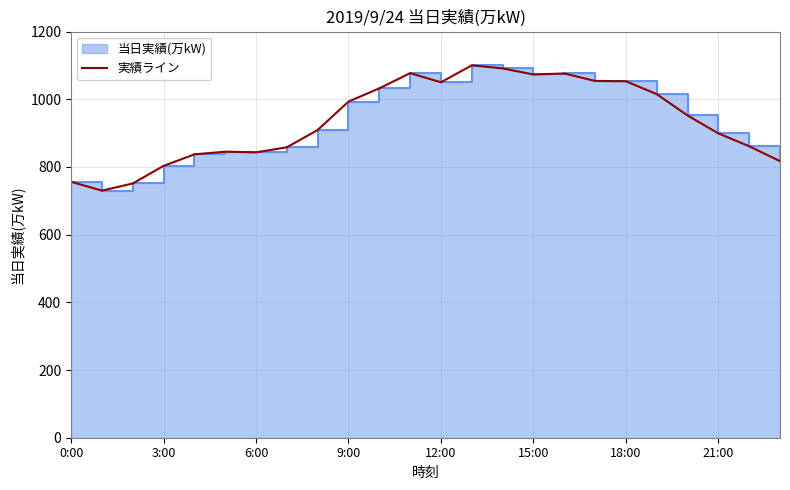

Is it true that the value at 3:00 is 1108?

False